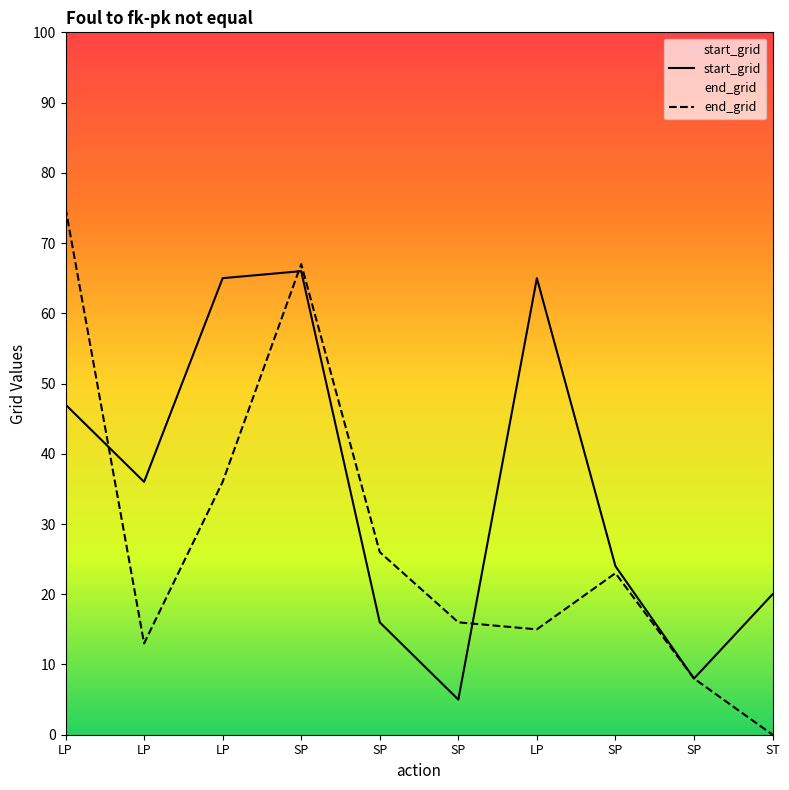

What is the average value of the end_grid series?

28